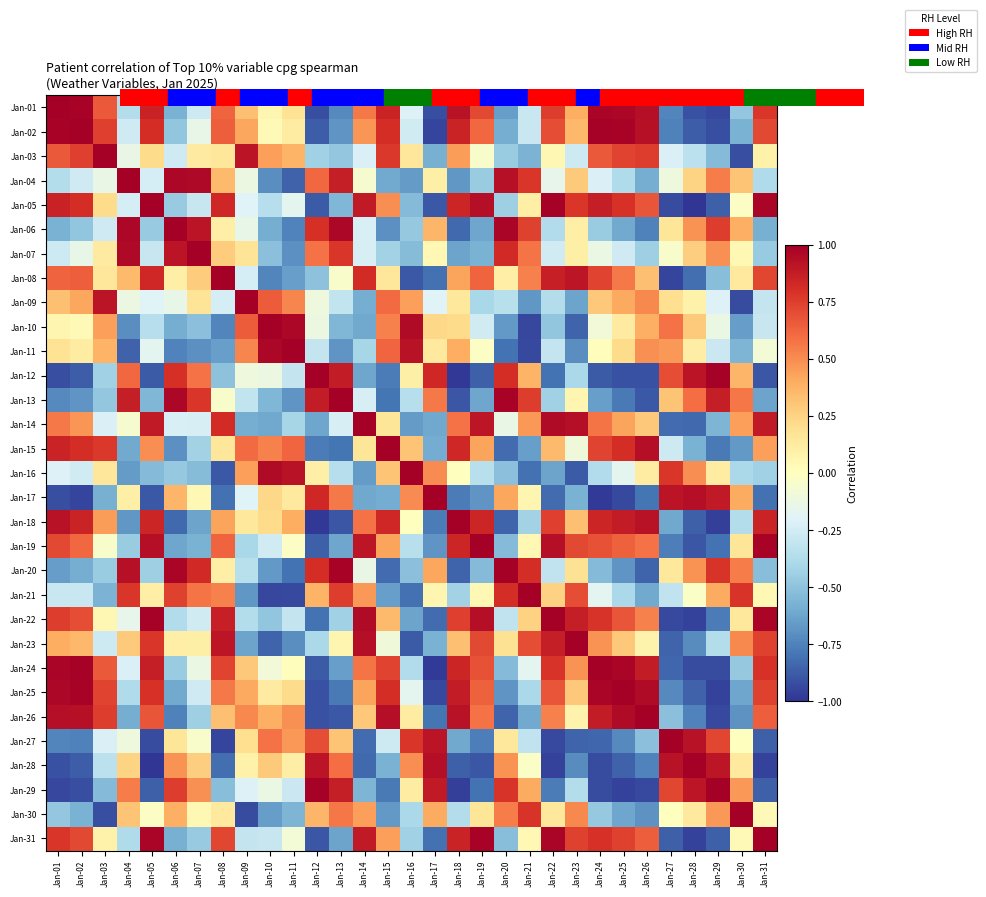

Reading right to left, transcribe all the data shown in this chart.

Jan-01: Jan-31=0.8	Jan-30=-0.5	Jan-29=-0.9	Jan-28=-0.9	Jan-27=-0.7	Jan-26=0.9	Jan-25=1.0	Jan-24=1.0	Jan-23=0.4	Jan-22=0.8	Jan-21=-0.3	Jan-20=-0.7	Jan-19=0.7	Jan-18=0.9	Jan-17=-0.9	Jan-16=-0.2	Jan-15=0.8	Jan-14=0.6	Jan-13=-0.7	Jan-12=-0.9	Jan-11=0.2	Jan-10=0.1	Jan-09=0.3	Jan-08=0.6	Jan-07=-0.3	Jan-06=-0.6	Jan-05=0.9	Jan-04=-0.4	Jan-03=0.7	Jan-02=1.0	Jan-01=1.0
Jan-02: Jan-31=0.7	Jan-30=-0.6	Jan-29=-0.9	Jan-28=-0.9	Jan-27=-0.8	Jan-26=0.9	Jan-25=1.0	Jan-24=1.0	Jan-23=0.4	Jan-22=0.7	Jan-21=-0.3	Jan-20=-0.6	Jan-19=0.6	Jan-18=0.8	Jan-17=-1.0	Jan-16=-0.3	Jan-15=0.8	Jan-14=0.5	Jan-13=-0.7	Jan-12=-0.9	Jan-11=0.1	Jan-10=0.0	Jan-09=0.4	Jan-08=0.6	Jan-07=-0.1	Jan-06=-0.5	Jan-05=0.8	Jan-04=-0.3	Jan-03=0.7	Jan-02=1.0	Jan-01=1.0
Jan-03: Jan-31=0.1	Jan-30=-0.9	Jan-29=-0.5	Jan-28=-0.3	Jan-27=-0.2	Jan-26=0.8	Jan-25=0.7	Jan-24=0.7	Jan-23=-0.3	Jan-22=0.1	Jan-21=-0.6	Jan-20=-0.5	Jan-19=-0.0	Jan-18=0.4	Jan-17=-0.6	Jan-16=0.2	Jan-15=0.8	Jan-14=-0.2	Jan-13=-0.5	Jan-12=-0.4	Jan-11=0.4	Jan-10=0.4	Jan-09=0.9	Jan-08=0.2	Jan-07=0.1	Jan-06=-0.3	Jan-05=0.2	Jan-04=-0.1	Jan-03=1.0	Jan-02=0.7	Jan-01=0.7
Jan-04: Jan-31=-0.4	Jan-30=0.3	Jan-29=0.5	Jan-28=0.2	Jan-27=-0.1	Jan-26=-0.6	Jan-25=-0.4	Jan-24=-0.2	Jan-23=0.3	Jan-22=-0.1	Jan-21=0.8	Jan-20=0.9	Jan-19=-0.5	Jan-18=-0.7	Jan-17=0.1	Jan-16=-0.7	Jan-15=-0.6	Jan-14=-0.1	Jan-13=0.9	Jan-12=0.6	Jan-11=-0.9	Jan-10=-0.7	Jan-09=-0.1	Jan-08=0.3	Jan-07=1.0	Jan-06=1.0	Jan-05=-0.2	Jan-04=1.0	Jan-03=-0.1	Jan-02=-0.3	Jan-01=-0.4
Jan-05: Jan-31=1.0	Jan-30=-0.0	Jan-29=-0.9	Jan-28=-1.0	Jan-27=-0.9	Jan-26=0.7	Jan-25=0.8	Jan-24=0.9	Jan-23=0.8	Jan-22=1.0	Jan-21=0.1	Jan-20=-0.4	Jan-19=0.9	Jan-18=0.8	Jan-17=-0.9	Jan-16=-0.5	Jan-15=0.5	Jan-14=0.9	Jan-13=-0.6	Jan-12=-0.9	Jan-11=-0.2	Jan-10=-0.4	Jan-09=-0.2	Jan-08=0.8	Jan-07=-0.3	Jan-06=-0.5	Jan-05=1.0	Jan-04=-0.2	Jan-03=0.2	Jan-02=0.8	Jan-01=0.9
Jan-06: Jan-31=-0.6	Jan-30=0.4	Jan-29=0.8	Jan-28=0.5	Jan-27=0.2	Jan-26=-0.8	Jan-25=-0.6	Jan-24=-0.5	Jan-23=0.1	Jan-22=-0.4	Jan-21=0.7	Jan-20=1.0	Jan-19=-0.6	Jan-18=-0.8	Jan-17=0.4	Jan-16=-0.5	Jan-15=-0.7	Jan-14=-0.2	Jan-13=1.0	Jan-12=0.8	Jan-11=-0.7	Jan-10=-0.6	Jan-09=-0.1	Jan-08=0.1	Jan-07=0.9	Jan-06=1.0	Jan-05=-0.5	Jan-04=1.0	Jan-03=-0.3	Jan-02=-0.5	Jan-01=-0.6
Jan-07: Jan-31=-0.5	Jan-30=0.0	Jan-29=0.5	Jan-28=0.3	Jan-27=-0.0	Jan-26=-0.4	Jan-25=-0.3	Jan-24=-0.1	Jan-23=0.1	Jan-22=-0.3	Jan-21=0.6	Jan-20=0.8	Jan-19=-0.6	Jan-18=-0.6	Jan-17=0.0	Jan-16=-0.5	Jan-15=-0.4	Jan-14=-0.2	Jan-13=0.8	Jan-12=0.6	Jan-11=-0.7	Jan-10=-0.5	Jan-09=0.2	Jan-08=0.3	Jan-07=1.0	Jan-06=0.9	Jan-05=-0.3	Jan-04=1.0	Jan-03=0.1	Jan-02=-0.1	Jan-01=-0.3
Jan-08: Jan-31=0.7	Jan-30=0.1	Jan-29=-0.5	Jan-28=-0.8	Jan-27=-0.9	Jan-26=0.3	Jan-25=0.6	Jan-24=0.7	Jan-23=0.9	Jan-22=0.9	Jan-21=0.5	Jan-20=0.1	Jan-19=0.6	Jan-18=0.4	Jan-17=-0.8	Jan-16=-0.9	Jan-15=0.2	Jan-14=0.8	Jan-13=-0.0	Jan-12=-0.5	Jan-11=-0.6	Jan-10=-0.7	Jan-09=-0.2	Jan-08=1.0	Jan-07=0.3	Jan-06=0.1	Jan-05=0.8	Jan-04=0.3	Jan-03=0.2	Jan-02=0.6	Jan-01=0.6
Jan-09: Jan-31=-0.3	Jan-30=-0.9	Jan-29=-0.2	Jan-28=0.1	Jan-27=0.2	Jan-26=0.5	Jan-25=0.4	Jan-24=0.3	Jan-23=-0.6	Jan-22=-0.4	Jan-21=-0.7	Jan-20=-0.3	Jan-19=-0.4	Jan-18=0.1	Jan-17=-0.2	Jan-16=0.4	Jan-15=0.6	Jan-14=-0.6	Jan-13=-0.3	Jan-12=-0.1	Jan-11=0.5	Jan-10=0.7	Jan-09=1.0	Jan-08=-0.2	Jan-07=0.2	Jan-06=-0.1	Jan-05=-0.2	Jan-04=-0.1	Jan-03=0.9	Jan-02=0.4	Jan-01=0.3
Jan-10: Jan-31=-0.3	Jan-30=-0.6	Jan-29=-0.1	Jan-28=0.3	Jan-27=0.6	Jan-26=0.4	Jan-25=0.1	Jan-24=-0.1	Jan-23=-0.8	Jan-22=-0.5	Jan-21=-0.9	Jan-20=-0.7	Jan-19=-0.3	Jan-18=0.2	Jan-17=0.2	Jan-16=0.9	Jan-15=0.5	Jan-14=-0.6	Jan-13=-0.5	Jan-12=-0.1	Jan-11=1.0	Jan-10=1.0	Jan-09=0.7	Jan-08=-0.7	Jan-07=-0.5	Jan-06=-0.6	Jan-05=-0.4	Jan-04=-0.7	Jan-03=0.4	Jan-02=0.0	Jan-01=0.1
Jan-11: Jan-31=-0.1	Jan-30=-0.6	Jan-29=-0.3	Jan-28=0.1	Jan-27=0.5	Jan-26=0.5	Jan-25=0.2	Jan-24=0.0	Jan-23=-0.7	Jan-22=-0.3	Jan-21=-0.9	Jan-20=-0.8	Jan-19=-0.0	Jan-18=0.4	Jan-17=0.1	Jan-16=0.9	Jan-15=0.6	Jan-14=-0.4	Jan-13=-0.7	Jan-12=-0.3	Jan-11=1.0	Jan-10=1.0	Jan-09=0.5	Jan-08=-0.6	Jan-07=-0.7	Jan-06=-0.7	Jan-05=-0.2	Jan-04=-0.9	Jan-03=0.4	Jan-02=0.1	Jan-01=0.2
Jan-12: Jan-31=-0.9	Jan-30=0.4	Jan-29=1.0	Jan-28=0.9	Jan-27=0.7	Jan-26=-0.9	Jan-25=-0.9	Jan-24=-0.9	Jan-23=-0.4	Jan-22=-0.8	Jan-21=0.4	Jan-20=0.8	Jan-19=-0.9	Jan-18=-1.0	Jan-17=0.8	Jan-16=0.1	Jan-15=-0.8	Jan-14=-0.6	Jan-13=0.9	Jan-12=1.0	Jan-11=-0.3	Jan-10=-0.1	Jan-09=-0.1	Jan-08=-0.5	Jan-07=0.6	Jan-06=0.8	Jan-05=-0.9	Jan-04=0.6	Jan-03=-0.4	Jan-02=-0.9	Jan-01=-0.9
Jan-13: Jan-31=-0.6	Jan-30=0.6	Jan-29=0.9	Jan-28=0.6	Jan-27=0.3	Jan-26=-0.9	Jan-25=-0.8	Jan-24=-0.6	Jan-23=0.1	Jan-22=-0.4	Jan-21=0.8	Jan-20=1.0	Jan-19=-0.6	Jan-18=-0.9	Jan-17=0.6	Jan-16=-0.4	Jan-15=-0.8	Jan-14=-0.2	Jan-13=1.0	Jan-12=0.9	Jan-11=-0.7	Jan-10=-0.5	Jan-09=-0.3	Jan-08=-0.0	Jan-07=0.8	Jan-06=1.0	Jan-05=-0.6	Jan-04=0.9	Jan-03=-0.5	Jan-02=-0.7	Jan-01=-0.7
Jan-14: Jan-31=0.9	Jan-30=0.4	Jan-29=-0.6	Jan-28=-0.8	Jan-27=-0.8	Jan-26=0.3	Jan-25=0.4	Jan-24=0.6	Jan-23=0.9	Jan-22=0.9	Jan-21=0.5	Jan-20=-0.1	Jan-19=0.9	Jan-18=0.6	Jan-17=-0.6	Jan-16=-0.7	Jan-15=0.2	Jan-14=1.0	Jan-13=-0.2	Jan-12=-0.6	Jan-11=-0.4	Jan-10=-0.6	Jan-09=-0.6	Jan-08=0.8	Jan-07=-0.2	Jan-06=-0.2	Jan-05=0.9	Jan-04=-0.1	Jan-03=-0.2	Jan-02=0.5	Jan-01=0.6
Jan-15: Jan-31=0.4	Jan-30=-0.7	Jan-29=-0.8	Jan-28=-0.6	Jan-27=-0.3	Jan-26=0.9	Jan-25=0.8	Jan-24=0.7	Jan-23=-0.1	Jan-22=0.3	Jan-21=-0.6	Jan-20=-0.8	Jan-19=0.4	Jan-18=0.8	Jan-17=-0.6	Jan-16=0.3	Jan-15=1.0	Jan-14=0.2	Jan-13=-0.8	Jan-12=-0.8	Jan-11=0.6	Jan-10=0.5	Jan-09=0.6	Jan-08=0.2	Jan-07=-0.4	Jan-06=-0.7	Jan-05=0.5	Jan-04=-0.6	Jan-03=0.8	Jan-02=0.8	Jan-01=0.8
Jan-16: Jan-31=-0.4	Jan-30=-0.4	Jan-29=0.1	Jan-28=0.5	Jan-27=0.8	Jan-26=0.1	Jan-25=-0.2	Jan-24=-0.4	Jan-23=-0.9	Jan-22=-0.6	Jan-21=-0.8	Jan-20=-0.5	Jan-19=-0.3	Jan-18=0.0	Jan-17=0.5	Jan-16=1.0	Jan-15=0.3	Jan-14=-0.7	Jan-13=-0.4	Jan-12=0.1	Jan-11=0.9	Jan-10=0.9	Jan-09=0.4	Jan-08=-0.9	Jan-07=-0.5	Jan-06=-0.5	Jan-05=-0.5	Jan-04=-0.7	Jan-03=0.2	Jan-02=-0.3	Jan-01=-0.2
Jan-17: Jan-31=-0.8	Jan-30=0.4	Jan-29=0.9	Jan-28=0.9	Jan-27=0.9	Jan-26=-0.8	Jan-25=-0.9	Jan-24=-1.0	Jan-23=-0.6	Jan-22=-0.8	Jan-21=0.1	Jan-20=0.4	Jan-19=-0.7	Jan-18=-0.8	Jan-17=1.0	Jan-16=0.5	Jan-15=-0.6	Jan-14=-0.6	Jan-13=0.6	Jan-12=0.8	Jan-11=0.1	Jan-10=0.2	Jan-09=-0.2	Jan-08=-0.8	Jan-07=0.0	Jan-06=0.4	Jan-05=-0.9	Jan-04=0.1	Jan-03=-0.6	Jan-02=-1.0	Jan-01=-0.9
Jan-18: Jan-31=0.9	Jan-30=-0.4	Jan-29=-1.0	Jan-28=-0.9	Jan-27=-0.6	Jan-26=0.9	Jan-25=0.9	Jan-24=0.8	Jan-23=0.3	Jan-22=0.7	Jan-21=-0.4	Jan-20=-0.9	Jan-19=0.8	Jan-18=1.0	Jan-17=-0.8	Jan-16=0.0	Jan-15=0.8	Jan-14=0.6	Jan-13=-0.9	Jan-12=-1.0	Jan-11=0.4	Jan-10=0.2	Jan-09=0.1	Jan-08=0.4	Jan-07=-0.6	Jan-06=-0.8	Jan-05=0.8	Jan-04=-0.7	Jan-03=0.4	Jan-02=0.8	Jan-01=0.9
Jan-19: Jan-31=1.0	Jan-30=0.2	Jan-29=-0.8	Jan-28=-0.9	Jan-27=-0.8	Jan-26=0.6	Jan-25=0.6	Jan-24=0.7	Jan-23=0.7	Jan-22=0.9	Jan-21=0.0	Jan-20=-0.5	Jan-19=1.0	Jan-18=0.8	Jan-17=-0.7	Jan-16=-0.3	Jan-15=0.4	Jan-14=0.9	Jan-13=-0.6	Jan-12=-0.9	Jan-11=-0.0	Jan-10=-0.3	Jan-09=-0.4	Jan-08=0.6	Jan-07=-0.6	Jan-06=-0.6	Jan-05=0.9	Jan-04=-0.5	Jan-03=-0.0	Jan-02=0.6	Jan-01=0.7
Jan-20: Jan-31=-0.5	Jan-30=0.6	Jan-29=0.8	Jan-28=0.5	Jan-27=0.1	Jan-26=-0.8	Jan-25=-0.7	Jan-24=-0.5	Jan-23=0.2	Jan-22=-0.3	Jan-21=0.8	Jan-20=1.0	Jan-19=-0.5	Jan-18=-0.9	Jan-17=0.4	Jan-16=-0.5	Jan-15=-0.8	Jan-14=-0.1	Jan-13=1.0	Jan-12=0.8	Jan-11=-0.8	Jan-10=-0.7	Jan-09=-0.3	Jan-08=0.1	Jan-07=0.8	Jan-06=1.0	Jan-05=-0.4	Jan-04=0.9	Jan-03=-0.5	Jan-02=-0.6	Jan-01=-0.7
Jan-21: Jan-31=0.0	Jan-30=0.8	Jan-29=0.4	Jan-28=-0.0	Jan-27=-0.3	Jan-26=-0.6	Jan-25=-0.4	Jan-24=-0.2	Jan-23=0.7	Jan-22=0.3	Jan-21=1.0	Jan-20=0.8	Jan-19=0.0	Jan-18=-0.4	Jan-17=0.1	Jan-16=-0.8	Jan-15=-0.6	Jan-14=0.5	Jan-13=0.8	Jan-12=0.4	Jan-11=-0.9	Jan-10=-0.9	Jan-09=-0.7	Jan-08=0.5	Jan-07=0.6	Jan-06=0.7	Jan-05=0.1	Jan-04=0.8	Jan-03=-0.6	Jan-02=-0.3	Jan-01=-0.3
Jan-22: Jan-31=1.0	Jan-30=0.1	Jan-29=-0.8	Jan-28=-1.0	Jan-27=-0.9	Jan-26=0.5	Jan-25=0.7	Jan-24=0.8	Jan-23=0.9	Jan-22=1.0	Jan-21=0.3	Jan-20=-0.3	Jan-19=0.9	Jan-18=0.7	Jan-17=-0.8	Jan-16=-0.6	Jan-15=0.3	Jan-14=0.9	Jan-13=-0.4	Jan-12=-0.8	Jan-11=-0.3	Jan-10=-0.5	Jan-09=-0.4	Jan-08=0.9	Jan-07=-0.3	Jan-06=-0.4	Jan-05=1.0	Jan-04=-0.1	Jan-03=0.1	Jan-02=0.7	Jan-01=0.8
Jan-23: Jan-31=0.7	Jan-30=0.5	Jan-29=-0.4	Jan-28=-0.7	Jan-27=-0.9	Jan-26=0.1	Jan-25=0.3	Jan-24=0.5	Jan-23=1.0	Jan-22=0.9	Jan-21=0.7	Jan-20=0.2	Jan-19=0.7	Jan-18=0.3	Jan-17=-0.6	Jan-16=-0.9	Jan-15=-0.1	Jan-14=0.9	Jan-13=0.1	Jan-12=-0.4	Jan-11=-0.7	Jan-10=-0.8	Jan-09=-0.6	Jan-08=0.9	Jan-07=0.1	Jan-06=0.1	Jan-05=0.8	Jan-04=0.3	Jan-03=-0.3	Jan-02=0.4	Jan-01=0.4
Jan-24: Jan-31=0.8	Jan-30=-0.5	Jan-29=-0.9	Jan-28=-0.9	Jan-27=-0.8	Jan-26=0.9	Jan-25=1.0	Jan-24=1.0	Jan-23=0.5	Jan-22=0.8	Jan-21=-0.2	Jan-20=-0.5	Jan-19=0.7	Jan-18=0.8	Jan-17=-1.0	Jan-16=-0.4	Jan-15=0.7	Jan-14=0.6	Jan-13=-0.6	Jan-12=-0.9	Jan-11=0.0	Jan-10=-0.1	Jan-09=0.3	Jan-08=0.7	Jan-07=-0.1	Jan-06=-0.5	Jan-05=0.9	Jan-04=-0.2	Jan-03=0.7	Jan-02=1.0	Jan-01=1.0
Jan-25: Jan-31=0.7	Jan-30=-0.6	Jan-29=-1.0	Jan-28=-0.9	Jan-27=-0.7	Jan-26=1.0	Jan-25=1.0	Jan-24=1.0	Jan-23=0.3	Jan-22=0.7	Jan-21=-0.4	Jan-20=-0.7	Jan-19=0.6	Jan-18=0.9	Jan-17=-0.9	Jan-16=-0.2	Jan-15=0.8	Jan-14=0.4	Jan-13=-0.8	Jan-12=-0.9	Jan-11=0.2	Jan-10=0.1	Jan-09=0.4	Jan-08=0.6	Jan-07=-0.3	Jan-06=-0.6	Jan-05=0.8	Jan-04=-0.4	Jan-03=0.7	Jan-02=1.0	Jan-01=1.0
Jan-26: Jan-31=0.6	Jan-30=-0.7	Jan-29=-0.9	Jan-28=-0.7	Jan-27=-0.5	Jan-26=1.0	Jan-25=1.0	Jan-24=0.9	Jan-23=0.1	Jan-22=0.5	Jan-21=-0.6	Jan-20=-0.8	Jan-19=0.6	Jan-18=0.9	Jan-17=-0.8	Jan-16=0.1	Jan-15=0.9	Jan-14=0.3	Jan-13=-0.9	Jan-12=-0.9	Jan-11=0.5	Jan-10=0.4	Jan-09=0.5	Jan-08=0.3	Jan-07=-0.4	Jan-06=-0.8	Jan-05=0.7	Jan-04=-0.6	Jan-03=0.8	Jan-02=0.9	Jan-01=0.9
Jan-27: Jan-31=-0.9	Jan-30=0.0	Jan-29=0.7	Jan-28=0.9	Jan-27=1.0	Jan-26=-0.5	Jan-25=-0.7	Jan-24=-0.8	Jan-23=-0.9	Jan-22=-0.9	Jan-21=-0.3	Jan-20=0.1	Jan-19=-0.8	Jan-18=-0.6	Jan-17=0.9	Jan-16=0.8	Jan-15=-0.3	Jan-14=-0.8	Jan-13=0.3	Jan-12=0.7	Jan-11=0.5	Jan-10=0.6	Jan-09=0.2	Jan-08=-0.9	Jan-07=-0.0	Jan-06=0.2	Jan-05=-0.9	Jan-04=-0.1	Jan-03=-0.2	Jan-02=-0.8	Jan-01=-0.7
Jan-28: Jan-31=-1.0	Jan-30=0.1	Jan-29=0.9	Jan-28=1.0	Jan-27=0.9	Jan-26=-0.7	Jan-25=-0.9	Jan-24=-0.9	Jan-23=-0.7	Jan-22=-1.0	Jan-21=-0.0	Jan-20=0.5	Jan-19=-0.9	Jan-18=-0.9	Jan-17=0.9	Jan-16=0.5	Jan-15=-0.6	Jan-14=-0.8	Jan-13=0.6	Jan-12=0.9	Jan-11=0.1	Jan-10=0.3	Jan-09=0.1	Jan-08=-0.8	Jan-07=0.3	Jan-06=0.5	Jan-05=-1.0	Jan-04=0.2	Jan-03=-0.3	Jan-02=-0.9	Jan-01=-0.9
Jan-29: Jan-31=-0.9	Jan-30=0.5	Jan-29=1.0	Jan-28=0.9	Jan-27=0.7	Jan-26=-0.9	Jan-25=-1.0	Jan-24=-0.9	Jan-23=-0.4	Jan-22=-0.8	Jan-21=0.4	Jan-20=0.8	Jan-19=-0.8	Jan-18=-1.0	Jan-17=0.9	Jan-16=0.1	Jan-15=-0.8	Jan-14=-0.6	Jan-13=0.9	Jan-12=1.0	Jan-11=-0.3	Jan-10=-0.1	Jan-09=-0.2	Jan-08=-0.5	Jan-07=0.5	Jan-06=0.8	Jan-05=-0.9	Jan-04=0.5	Jan-03=-0.5	Jan-02=-0.9	Jan-01=-0.9
Jan-30: Jan-31=0.0	Jan-30=1.0	Jan-29=0.5	Jan-28=0.1	Jan-27=0.0	Jan-26=-0.7	Jan-25=-0.6	Jan-24=-0.5	Jan-23=0.5	Jan-22=0.1	Jan-21=0.8	Jan-20=0.6	Jan-19=0.2	Jan-18=-0.4	Jan-17=0.4	Jan-16=-0.4	Jan-15=-0.7	Jan-14=0.4	Jan-13=0.6	Jan-12=0.4	Jan-11=-0.6	Jan-10=-0.6	Jan-09=-0.9	Jan-08=0.1	Jan-07=0.0	Jan-06=0.4	Jan-05=-0.0	Jan-04=0.3	Jan-03=-0.9	Jan-02=-0.6	Jan-01=-0.5
Jan-31: Jan-31=1.0	Jan-30=0.0	Jan-29=-0.9	Jan-28=-1.0	Jan-27=-0.9	Jan-26=0.6	Jan-25=0.7	Jan-24=0.8	Jan-23=0.7	Jan-22=1.0	Jan-21=0.0	Jan-20=-0.5	Jan-19=1.0	Jan-18=0.9	Jan-17=-0.8	Jan-16=-0.4	Jan-15=0.4	Jan-14=0.9	Jan-13=-0.6	Jan-12=-0.9	Jan-11=-0.1	Jan-10=-0.3	Jan-09=-0.3	Jan-08=0.7	Jan-07=-0.5	Jan-06=-0.6	Jan-05=1.0	Jan-04=-0.4	Jan-03=0.1	Jan-02=0.7	Jan-01=0.8